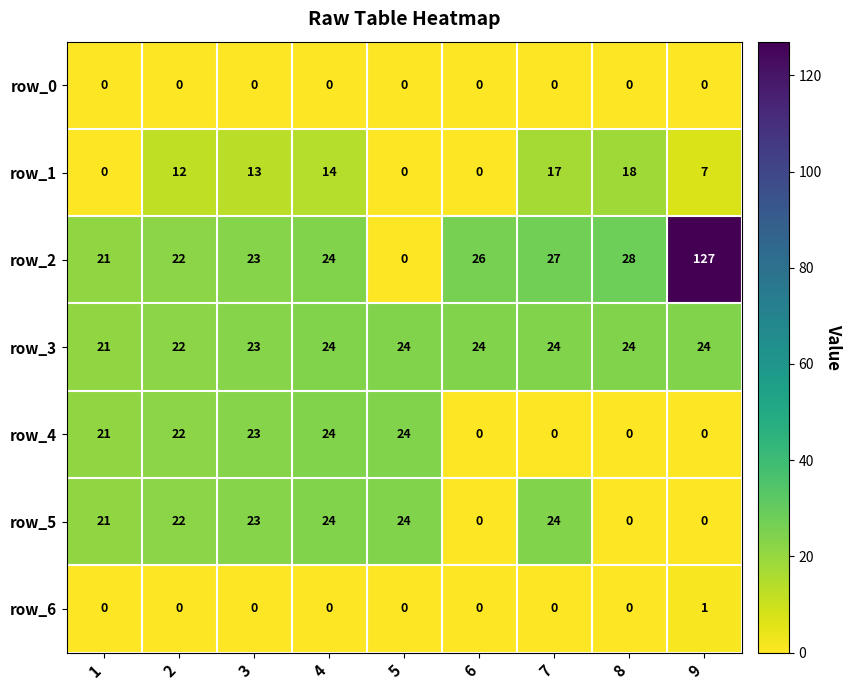

Reading left to right, extract all data points from this chart.

row_0: 1=0	2=0	3=0	4=0	5=0	6=0	7=0	8=0	9=0
row_1: 1=0	2=12	3=13	4=14	5=0	6=0	7=17	8=18	9=7
row_2: 1=21	2=22	3=23	4=24	5=0	6=26	7=27	8=28	9=127
row_3: 1=21	2=22	3=23	4=24	5=24	6=24	7=24	8=24	9=24
row_4: 1=21	2=22	3=23	4=24	5=24	6=0	7=0	8=0	9=0
row_5: 1=21	2=22	3=23	4=24	5=24	6=0	7=24	8=0	9=0
row_6: 1=0	2=0	3=0	4=0	5=0	6=0	7=0	8=0	9=1